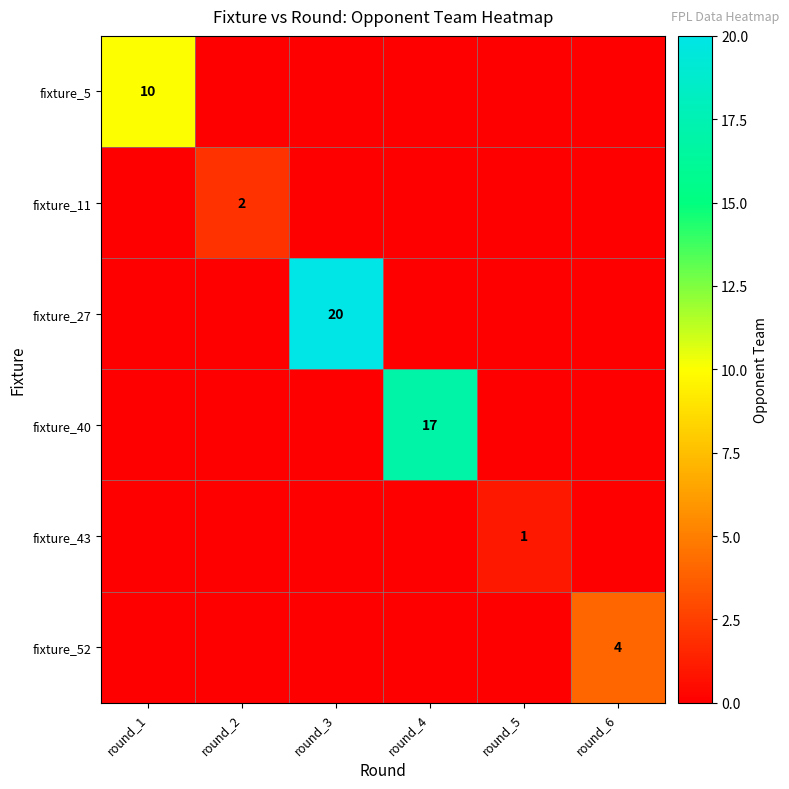

The value of fixture_11 at round_2 is 1. True or false?

False